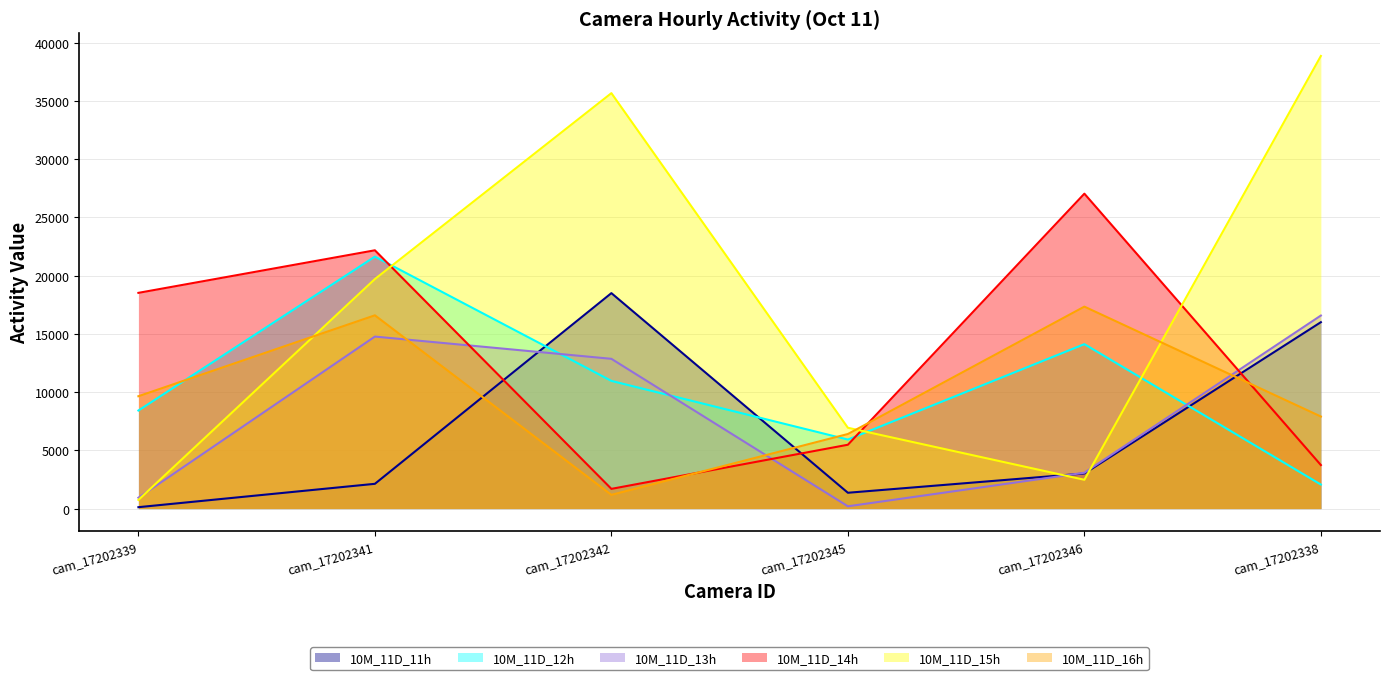

At which category does the chart reach its peak across all series?

cam_17202338